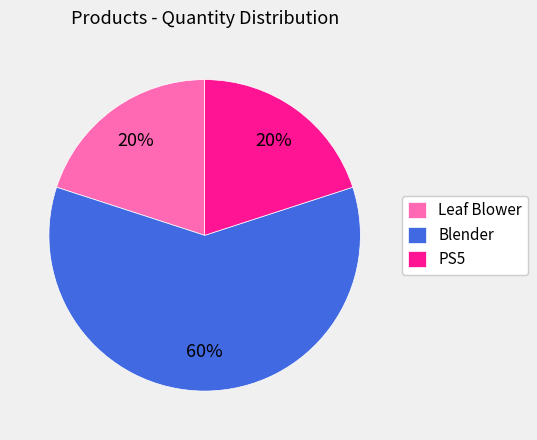

Which has a higher value, Blender or PS5?

Blender